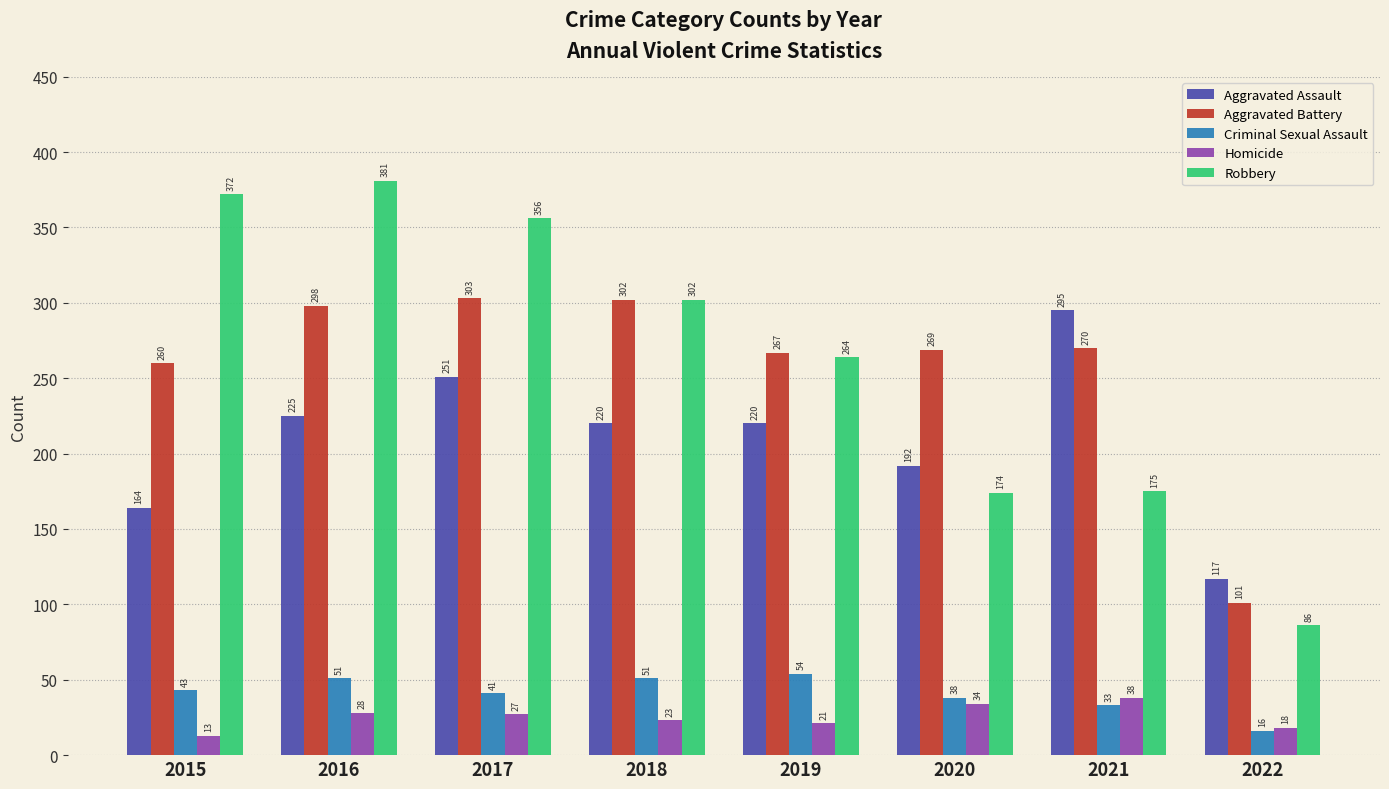

At which category is the sum across all series the highest?

2016